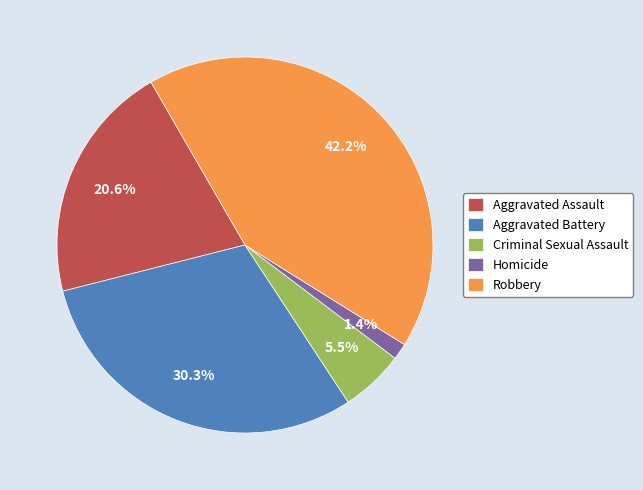

Rank the categories by value from lowest to highest.

Homicide, Criminal Sexual Assault, Aggravated Assault, Aggravated Battery, Robbery